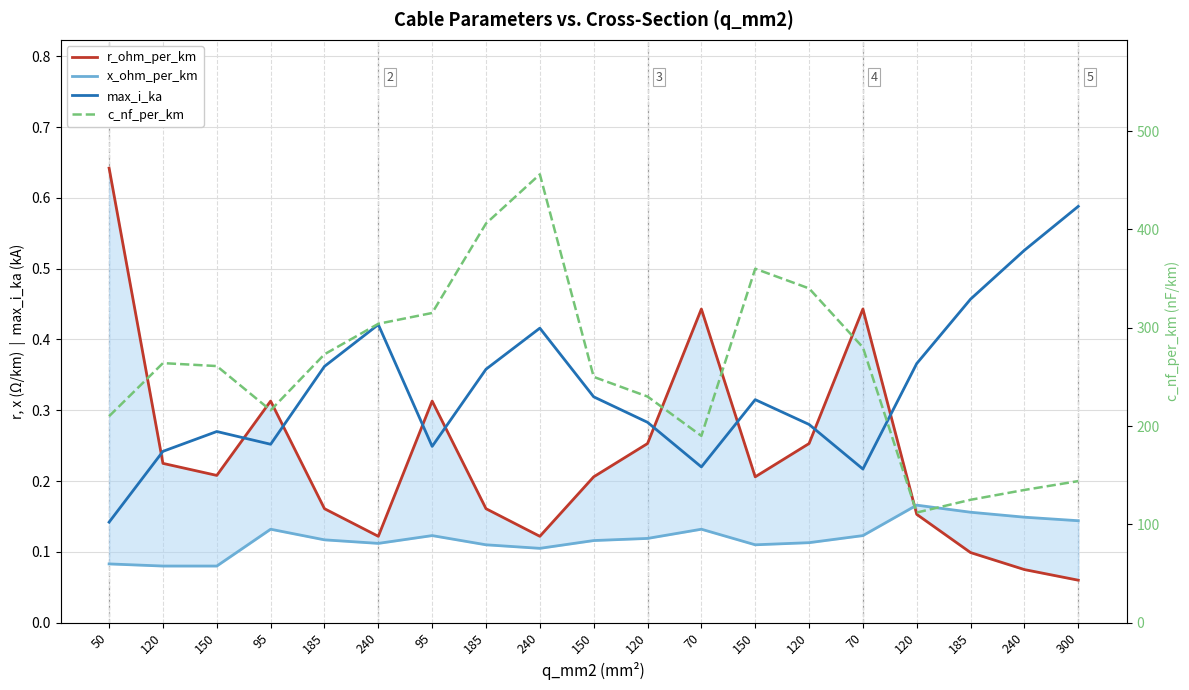

The max_i_ka series shows 0.2 at 120. True or false?

False